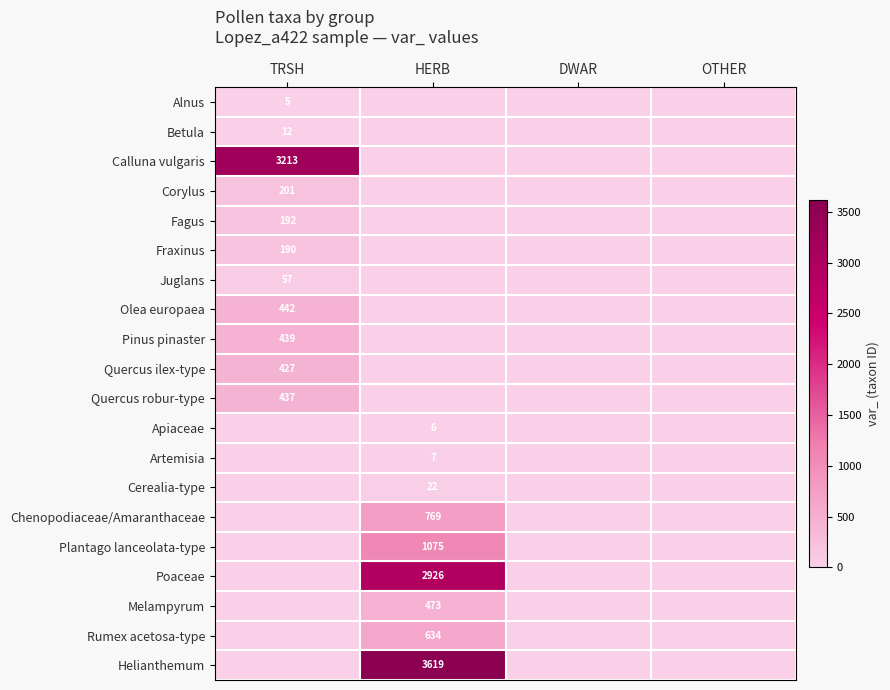

The Cerealia-type series shows 8 at HERB. True or false?

False